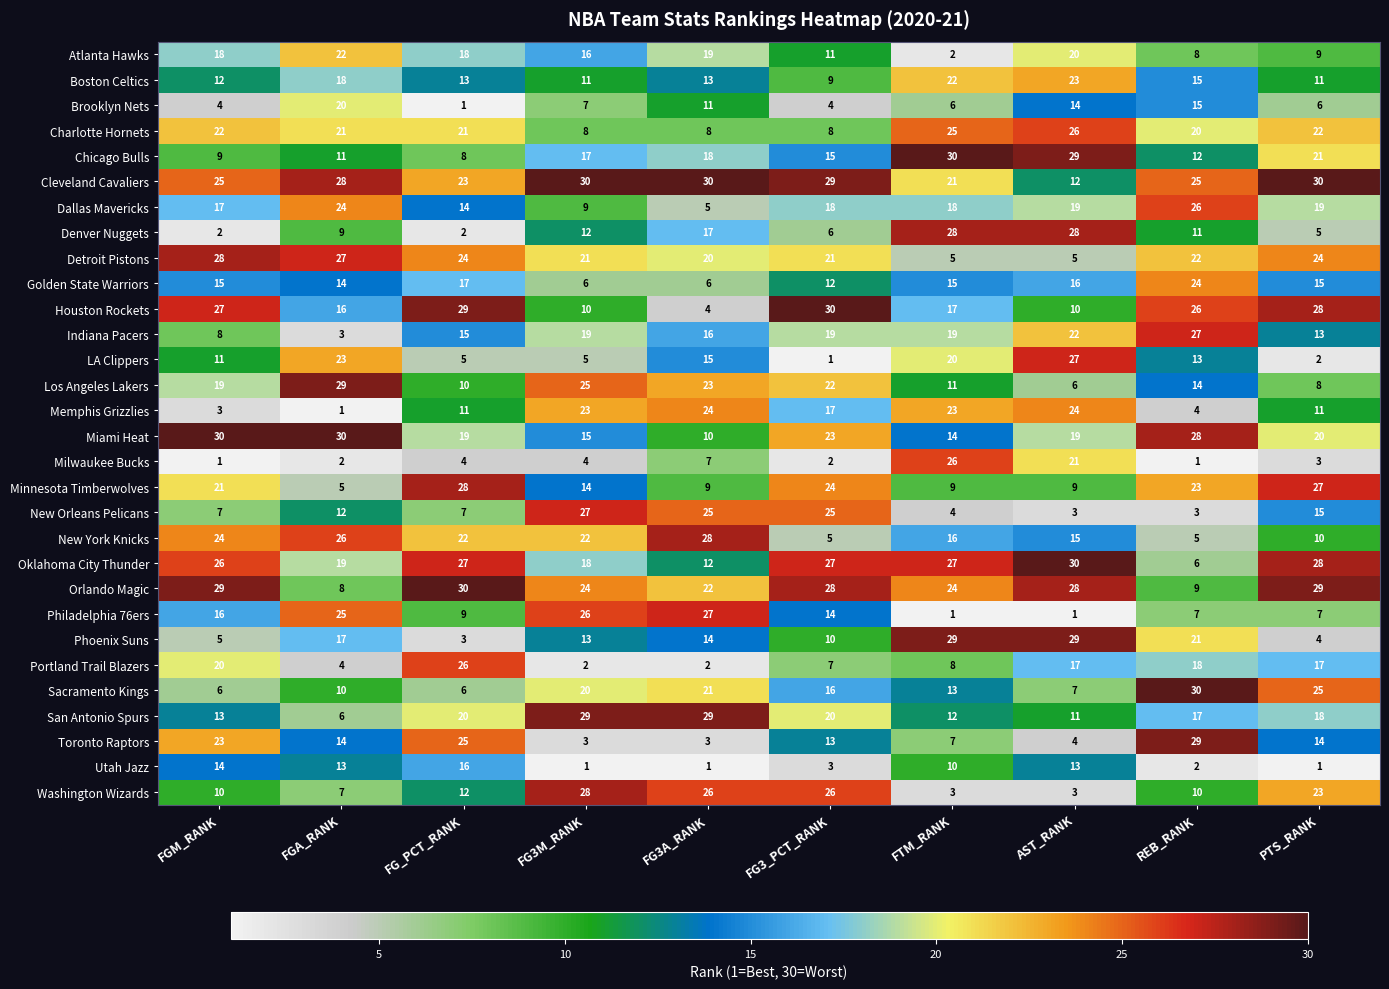

What is the minimum value for Oklahoma City Thunder?

6